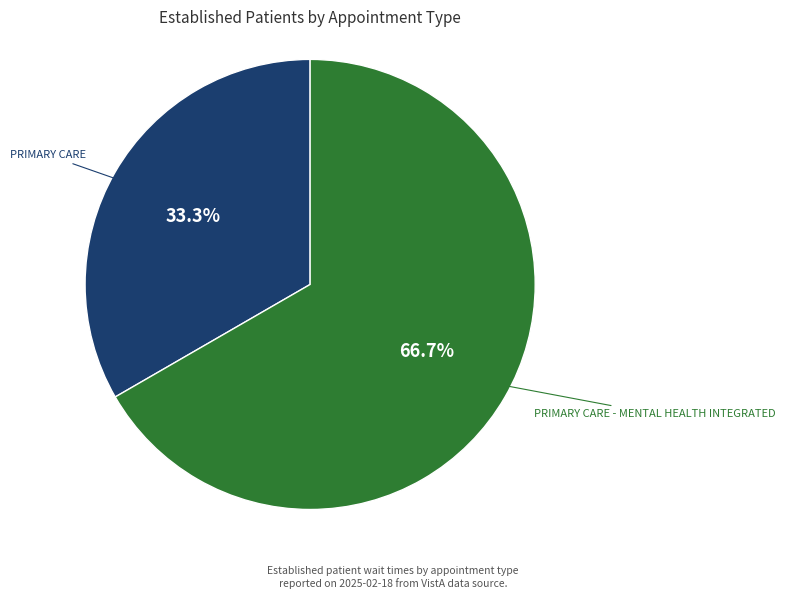

Which has a higher value, PRIMARY CARE or PRIMARY CARE - MENTAL HEALTH INTEGRATED?

PRIMARY CARE - MENTAL HEALTH INTEGRATED